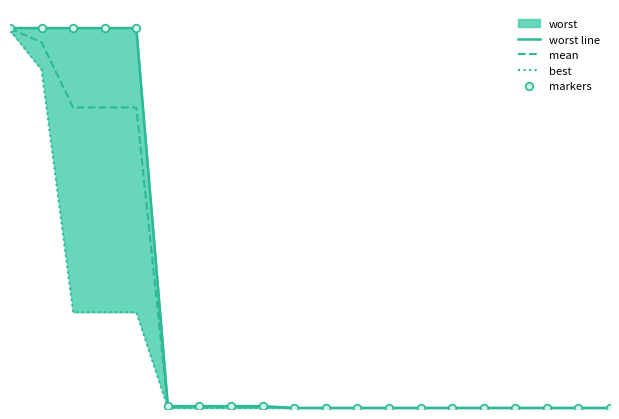

At how many categories does at least one series exceed 0?

20